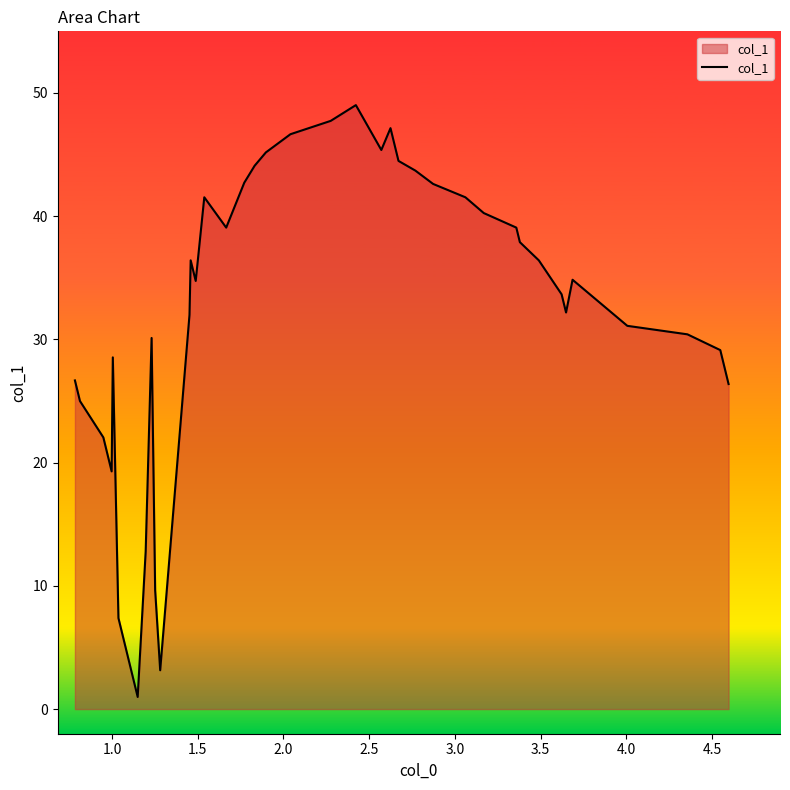

What is the difference between the maximum and minimum values?

48.0